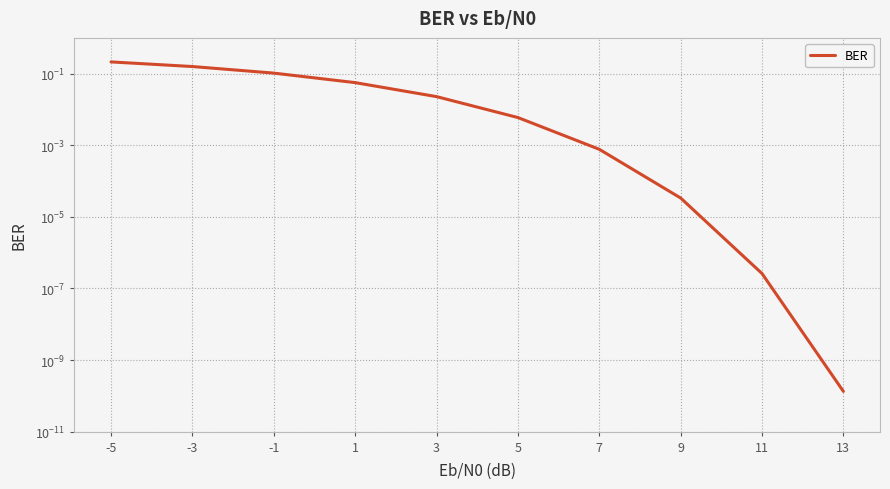

Between 3 and -3, which is larger?

-3